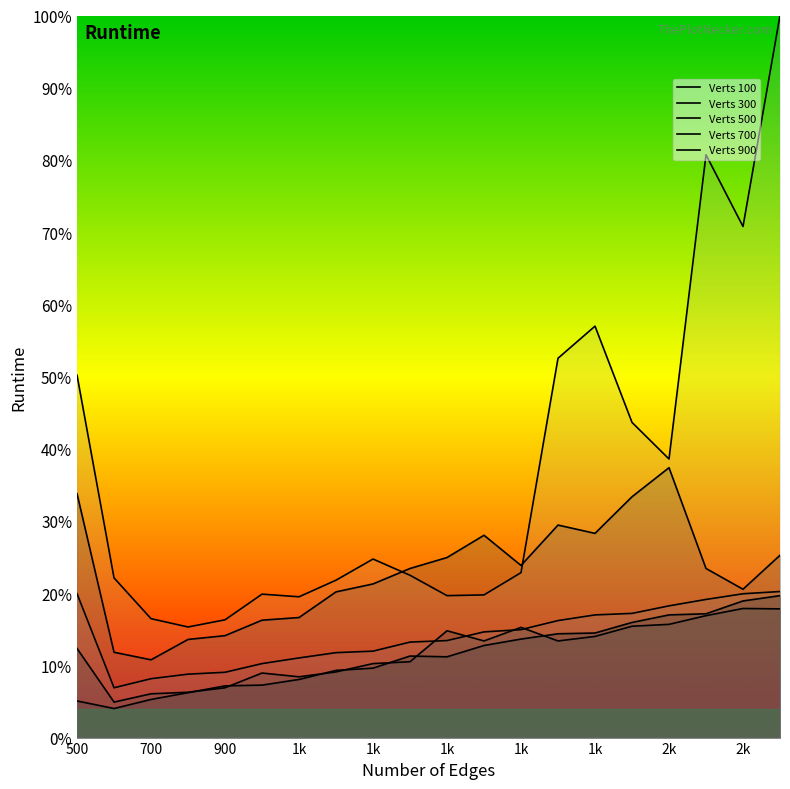

At which label is Verts 500 closest to 0?

700